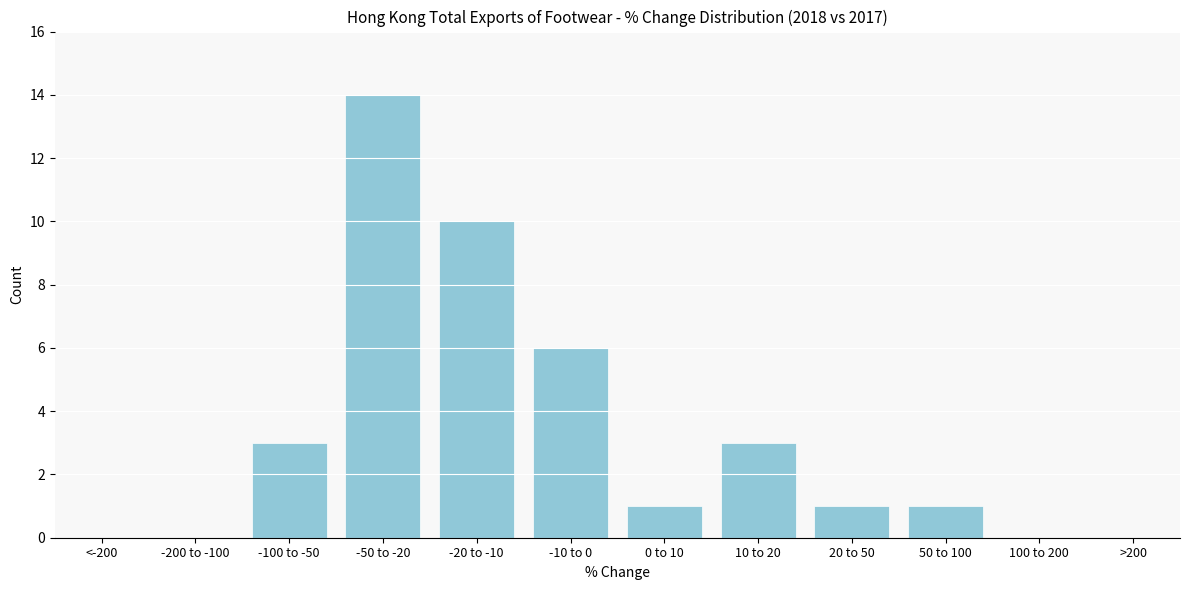

Reading right to left, what are all the values shown in this chart?

>200=0	100 to 200=0	50 to 100=1	20 to 50=1	10 to 20=3	0 to 10=1	-10 to 0=6	-20 to -10=10	-50 to -20=14	-100 to -50=3	-200 to -100=0	<-200=0